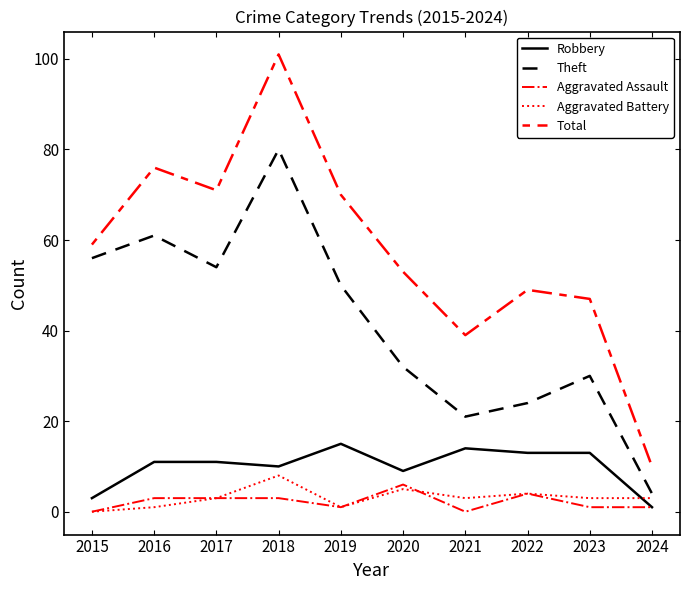

True or false: Robbery and Theft cross at least once.

False